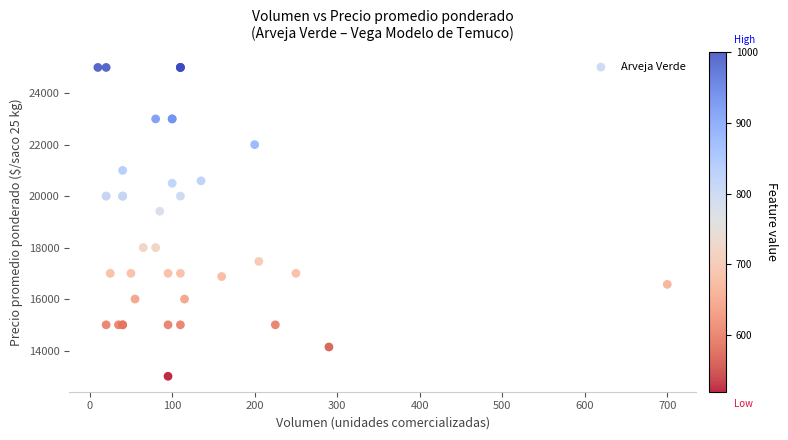

What Y value in the scatter plot is closest to 19000?

19412